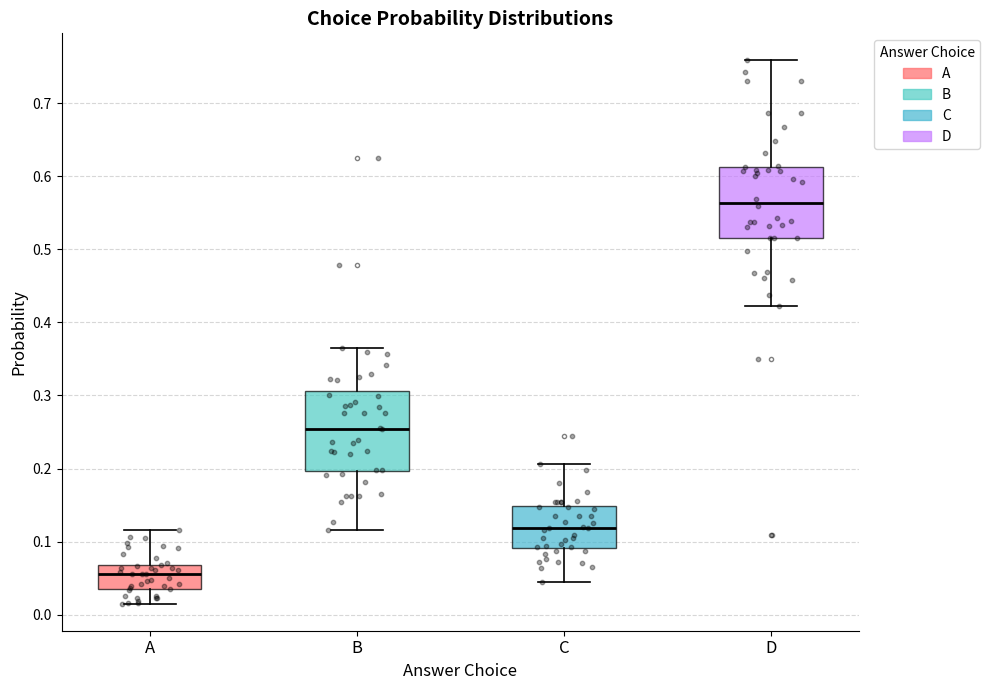

Which box's median line is the lowest?

A